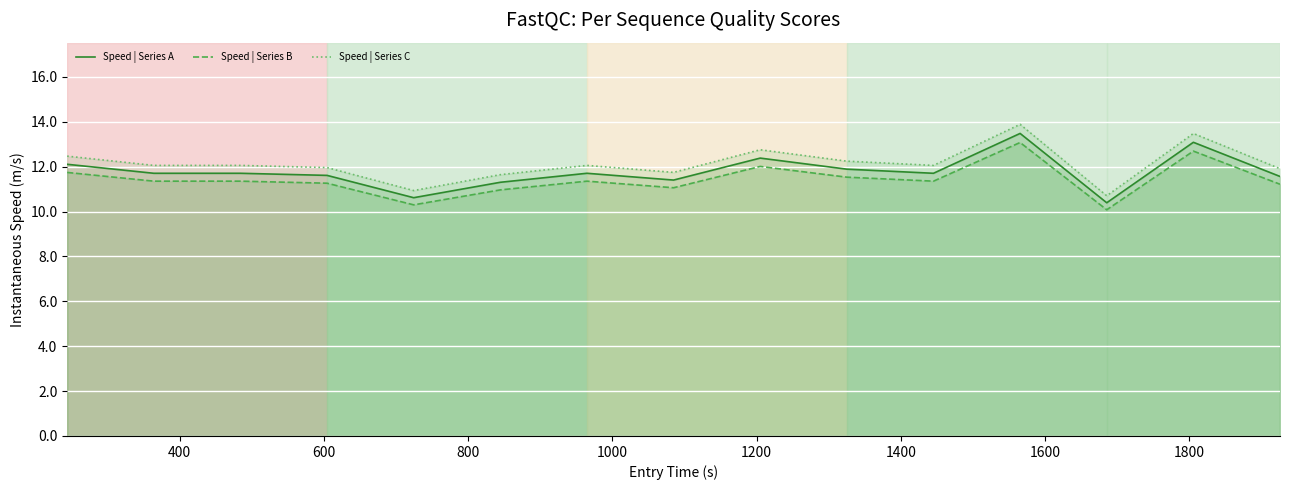

Which series has the largest total across all categories?

Speed | Series C